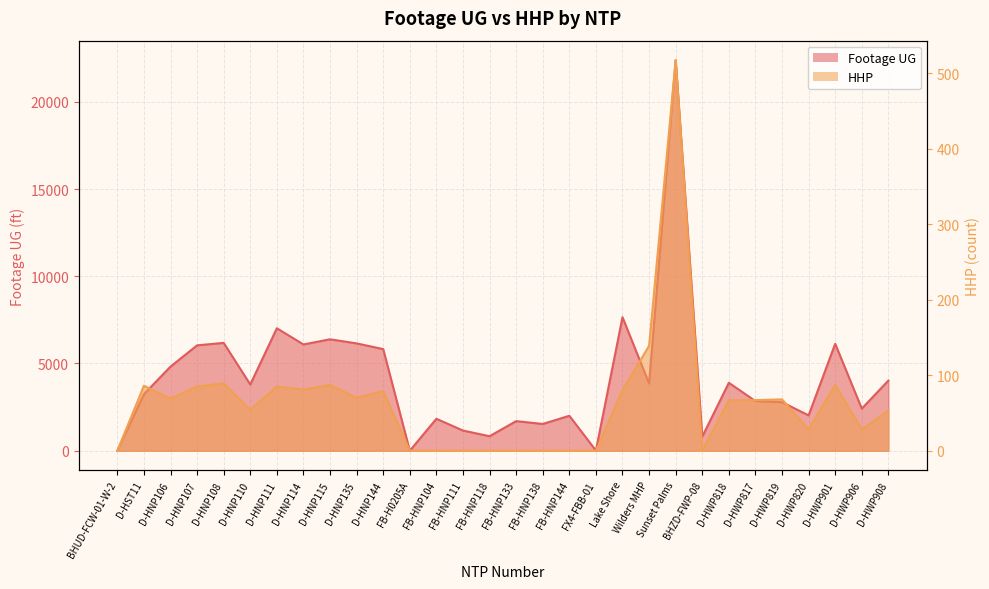

The HHP series shows -202 at FB-H0205A. True or false?

False